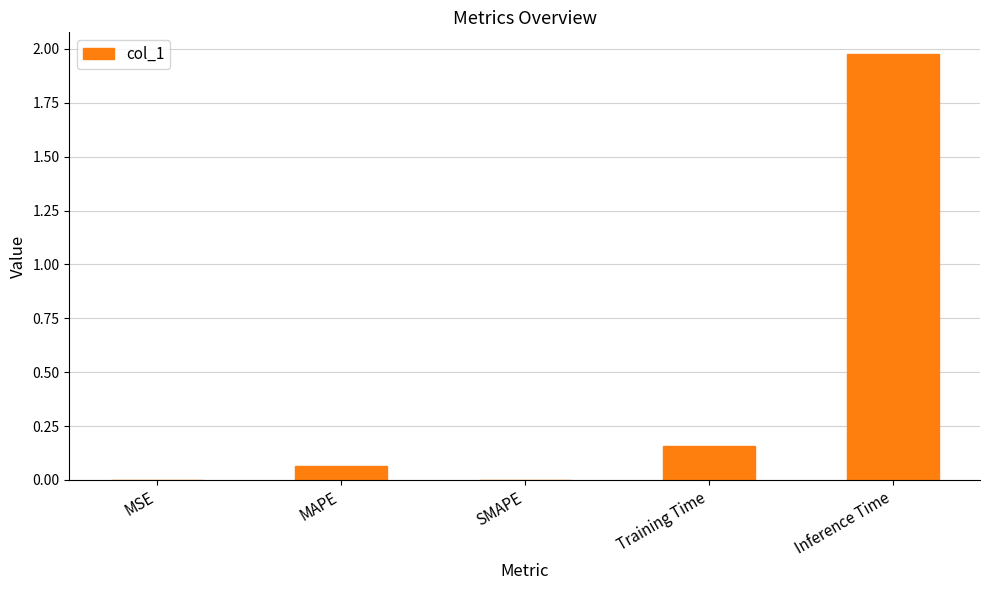

Is it true that the value at Inference Time is 0.9?

False